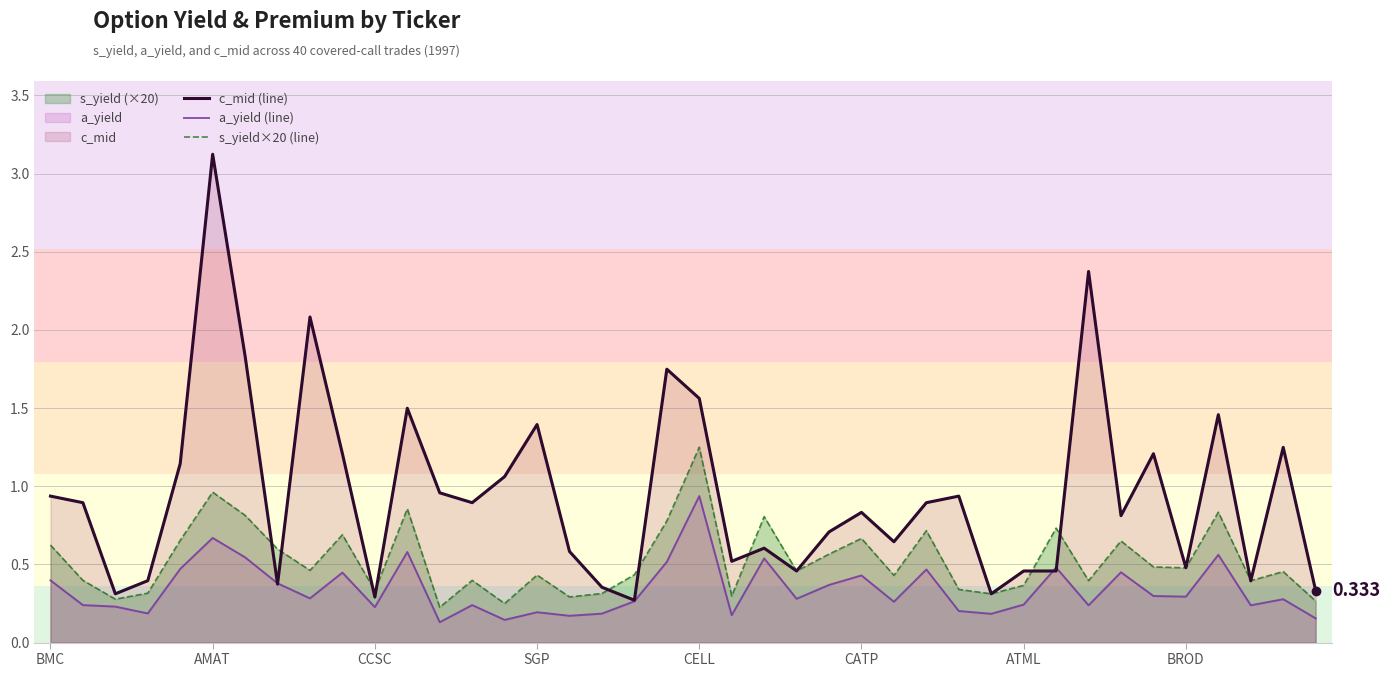

Reading left to right, list all the values displayed in this chart.

c_mid (line): 0.9	0.9	0.3	0.4	1.1	3.1	1.8	0.4	2.1	1.2	0.3	1.5	1.0	0.9	1.1	1.4	0.6	0.4	0.3	1.7	1.6	0.5	0.6	0.5	0.7	0.8	0.6	0.9	0.9	0.3	0.5	0.5	2.4	0.8	1.2	0.5	1.5	0.4	1.2	0.3
a_yield (line): 0.4	0.2	0.2	0.2	0.5	0.7	0.5	0.4	0.3	0.4	0.2	0.6	0.1	0.2	0.1	0.2	0.2	0.2	0.3	0.5	0.9	0.2	0.5	0.3	0.4	0.4	0.3	0.5	0.2	0.2	0.2	0.5	0.2	0.4	0.3	0.3	0.6	0.2	0.3	0.2
s_yield×20 (line): 0.6	0.4	0.3	0.3	0.7	1.0	0.8	0.6	0.5	0.7	0.3	0.9	0.2	0.4	0.2	0.4	0.3	0.3	0.4	0.8	1.2	0.3	0.8	0.5	0.6	0.7	0.4	0.7	0.3	0.3	0.4	0.7	0.4	0.7	0.5	0.5	0.8	0.4	0.5	0.3